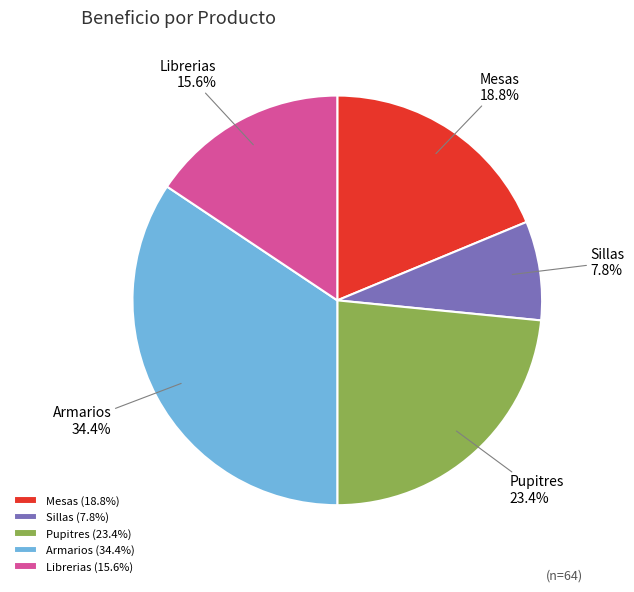

Combined, what portion of the pie is Armarios and Sillas?

42.2%